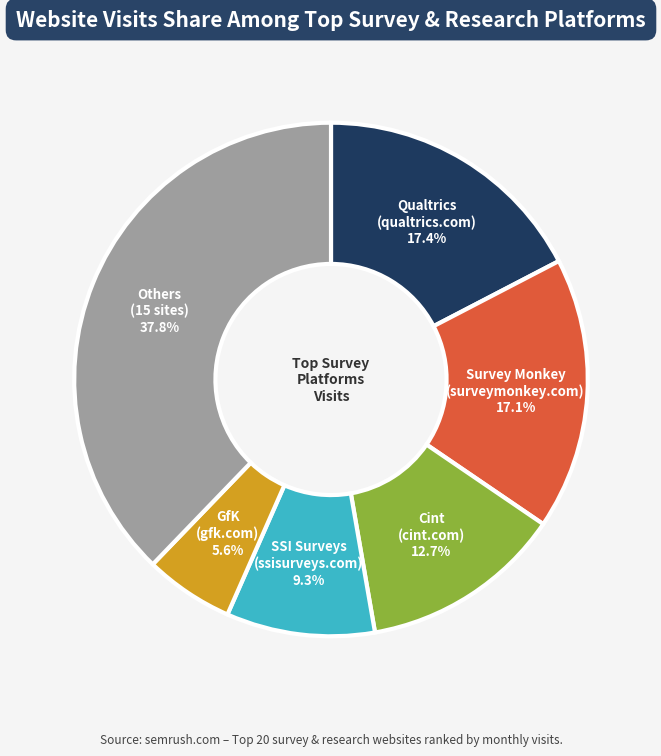

Is there a majority slice in this chart?

No